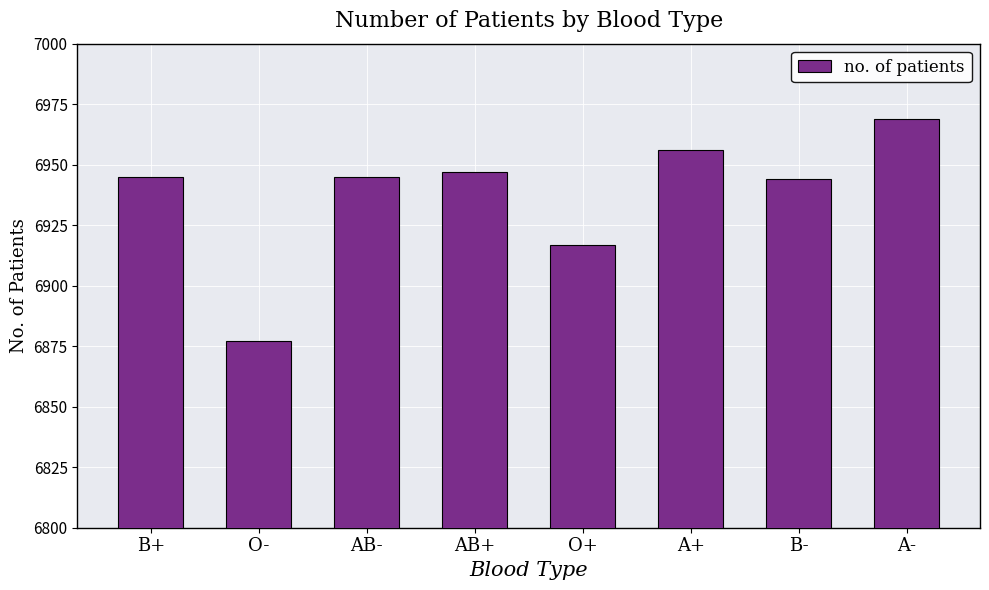

What is the approximate value at AB-, to the nearest 5?

6945